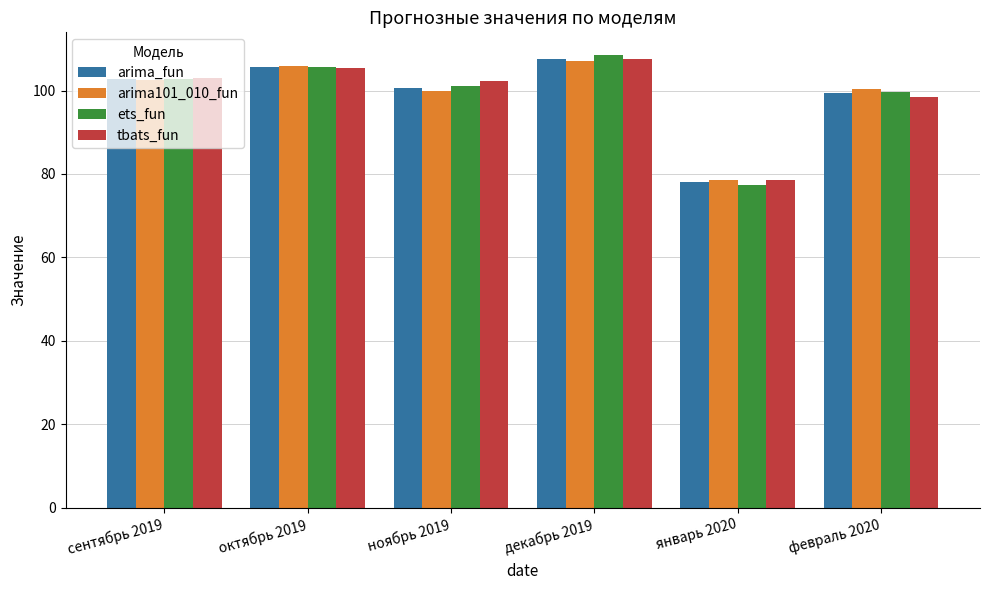

What is the maximum value for tbats_fun?

107.6